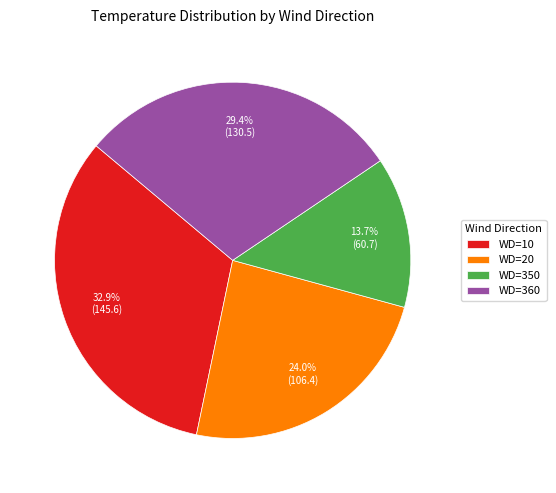

To the nearest percent, what is the average slice percentage?

25%